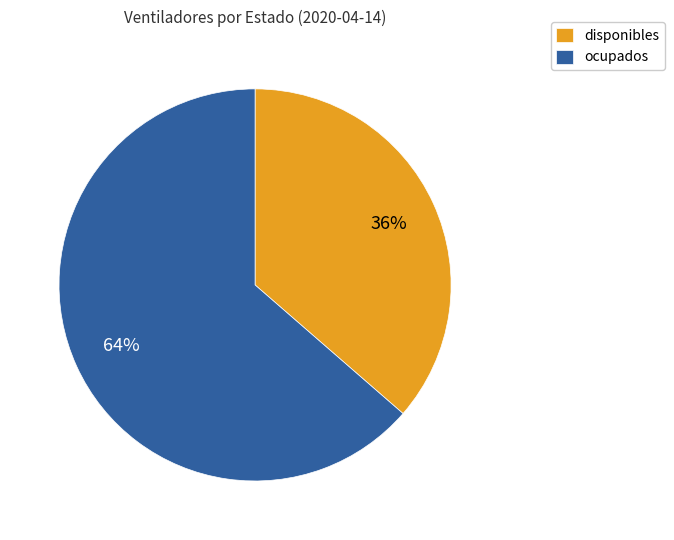

To the nearest percent, what is the combined percentage of ocupados and disponibles?

100%